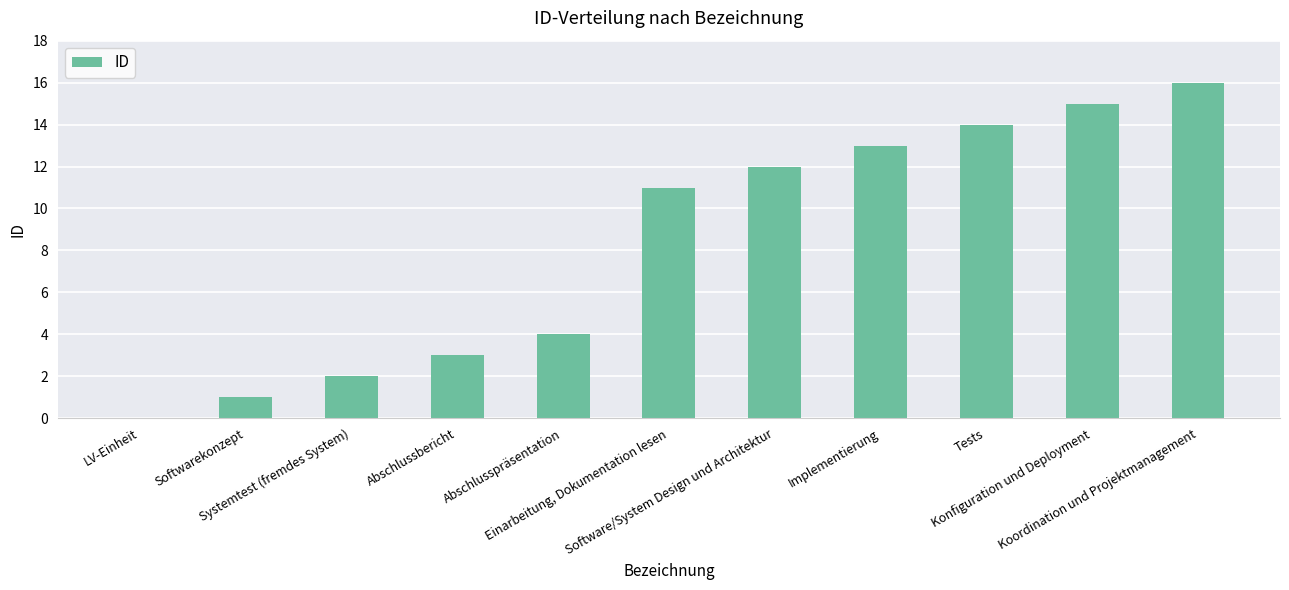

What is the ratio of the value at Implementierung to the value at Abschlusspräsentation?

3.2